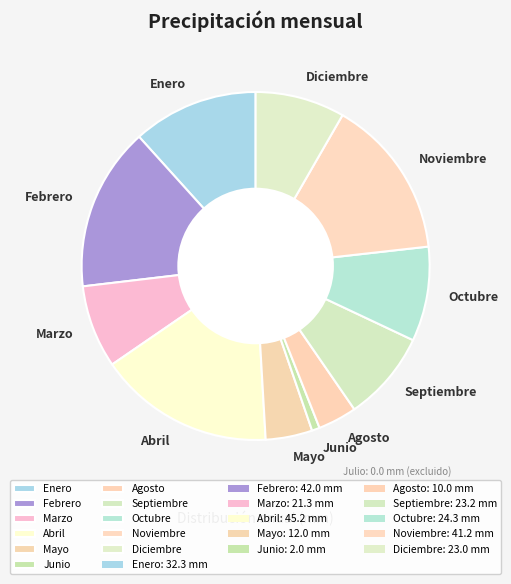

Combined, do Noviembre and Diciembre account for over 50%?

No